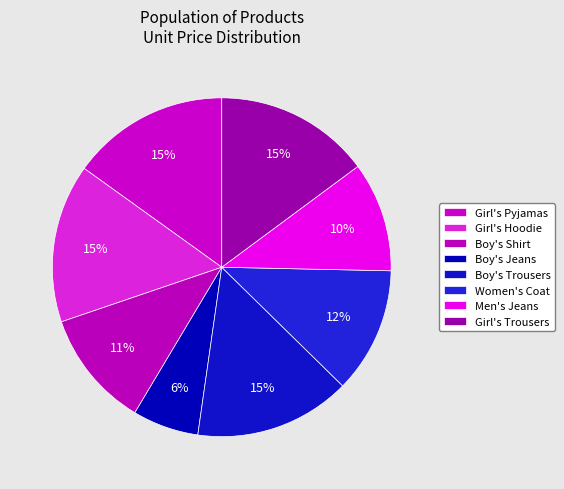

What is the change in value from Girl's Pyjamas to Boy's Jeans?

-23.1